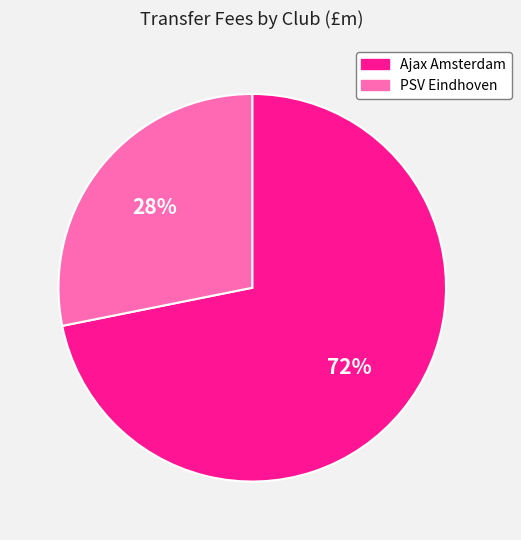

How many slices are in this pie chart?

2